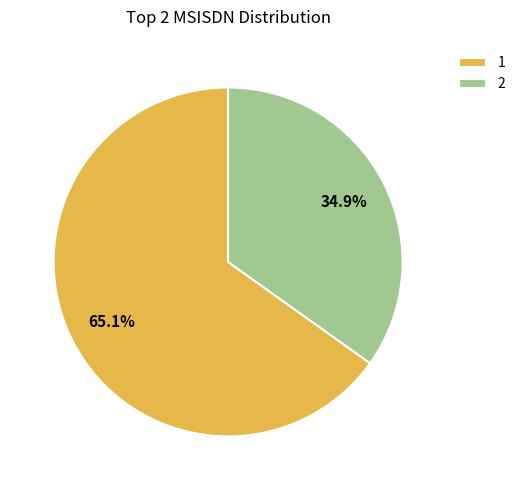

Is it true that 2 is 47% of the pie?

False